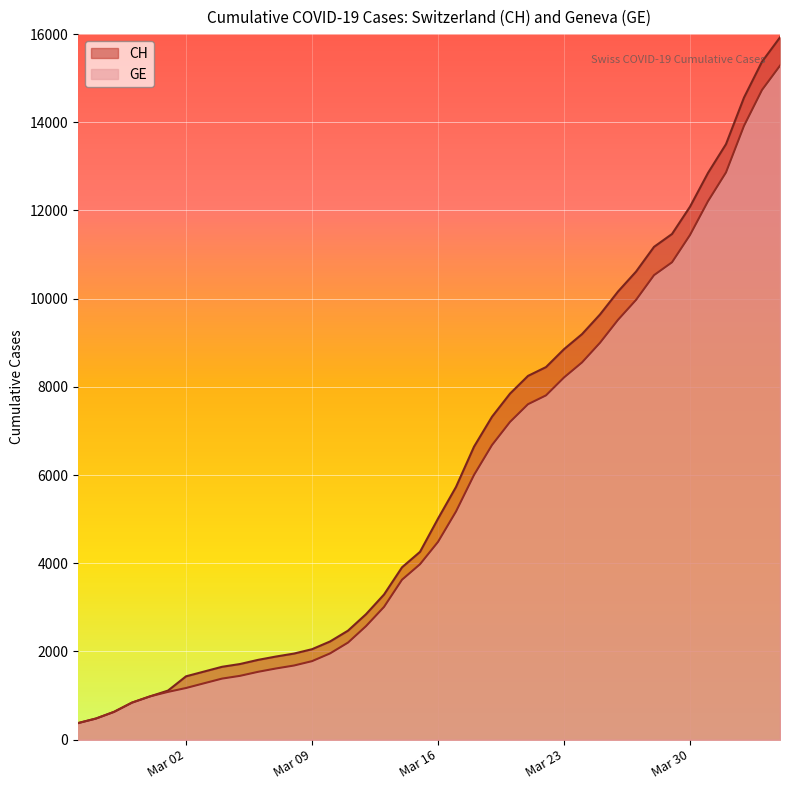

At which category is the sum across all series the highest?

2020-04-04